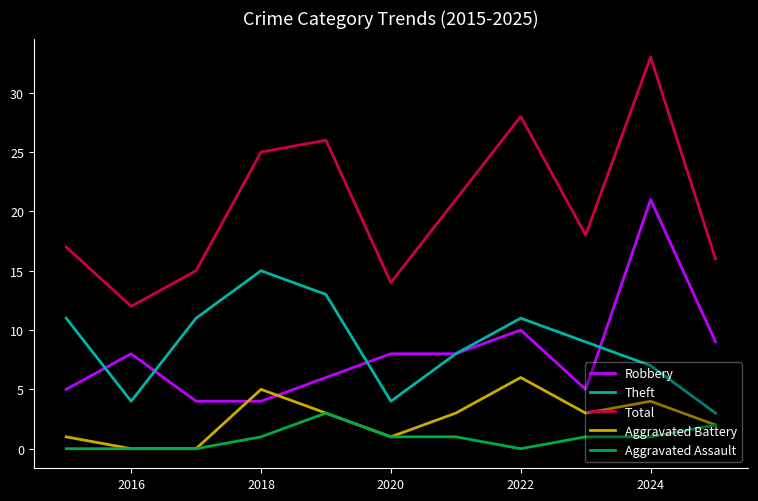

True or false: Aggravated Assault and Theft cross at least once.

False